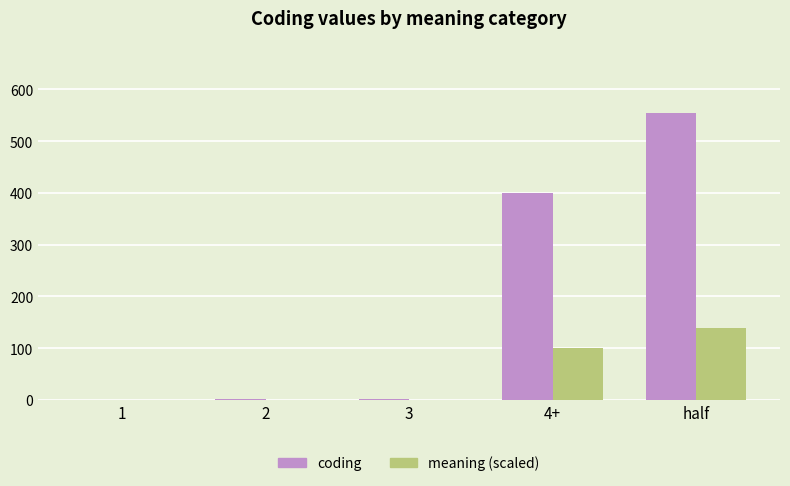

Which series has the largest total across all categories?

coding